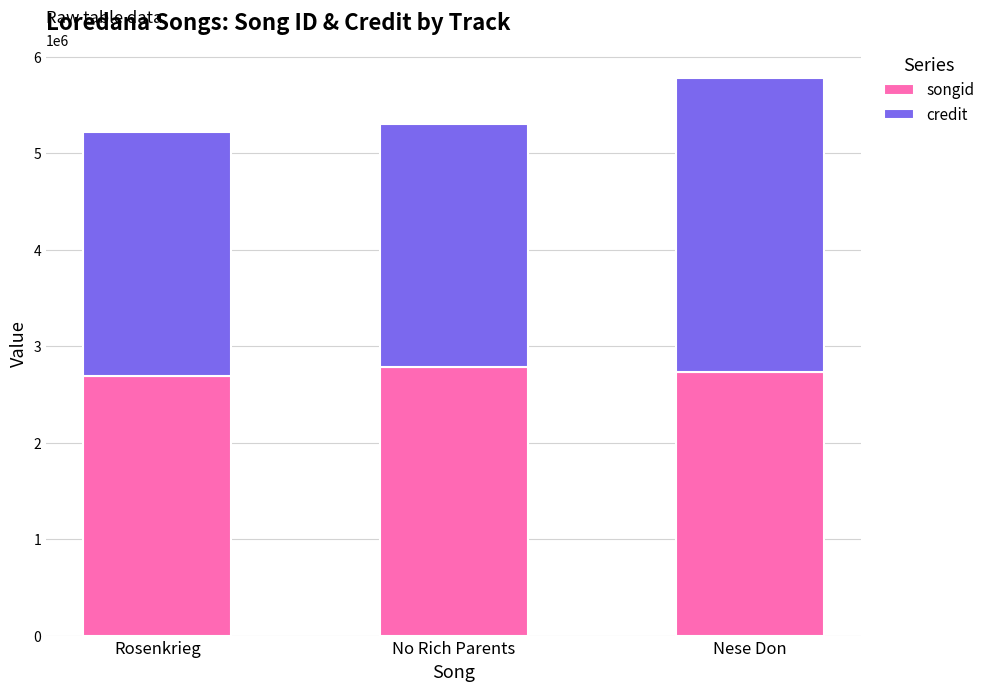

What is the total value across all series at Rosenkrieg?

5216543